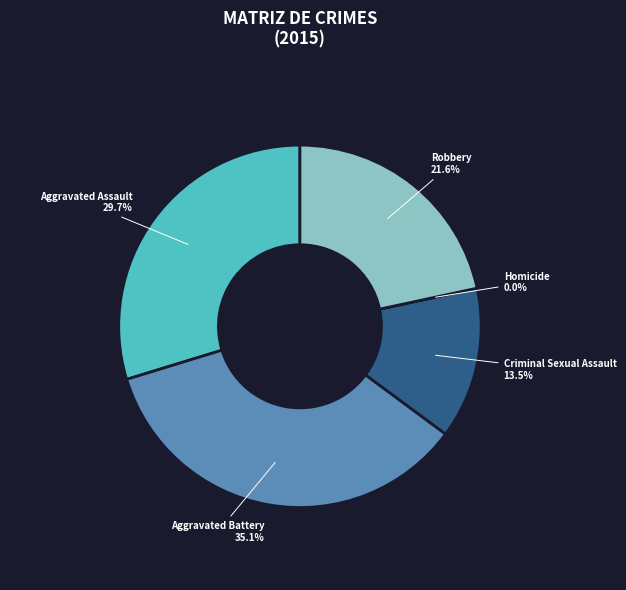

To the nearest percent, what percentage of the pie is Robbery?

22%